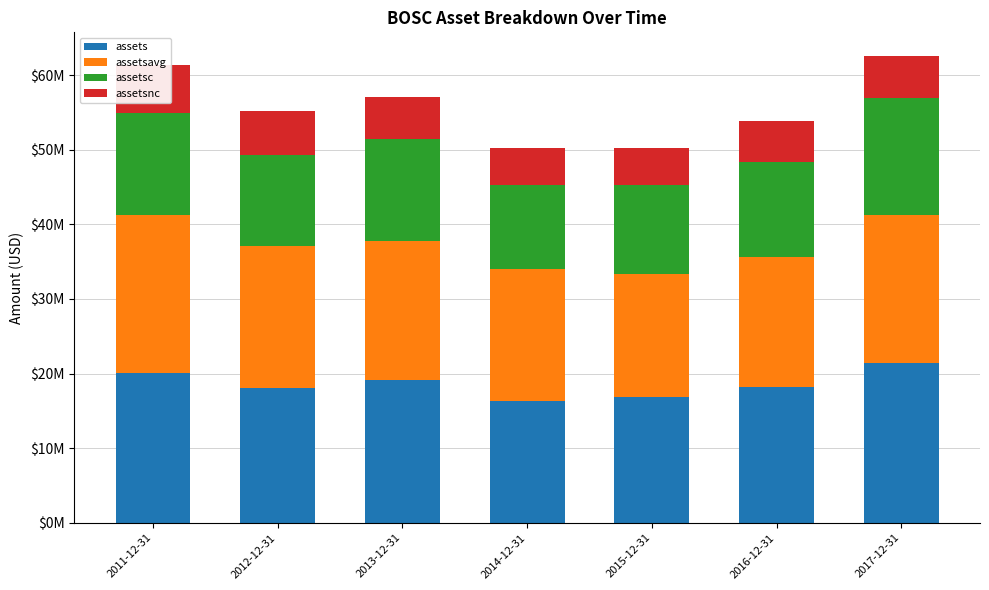

What is the value of the assetsc bar at the 3rd from the left?

13679000